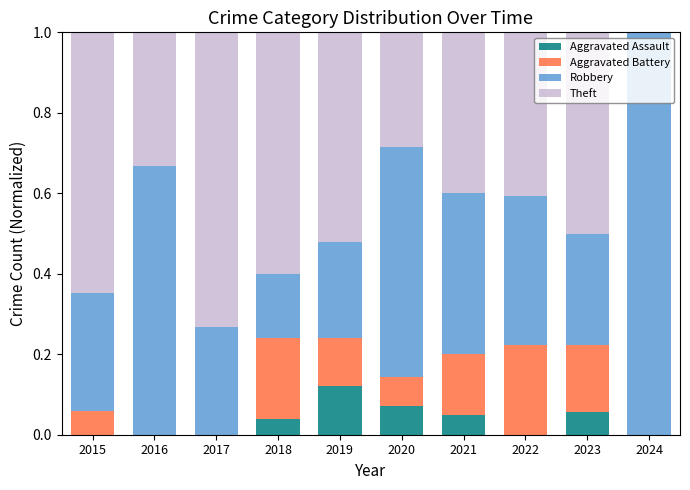

What is the total value across all series at 2024?

1.0